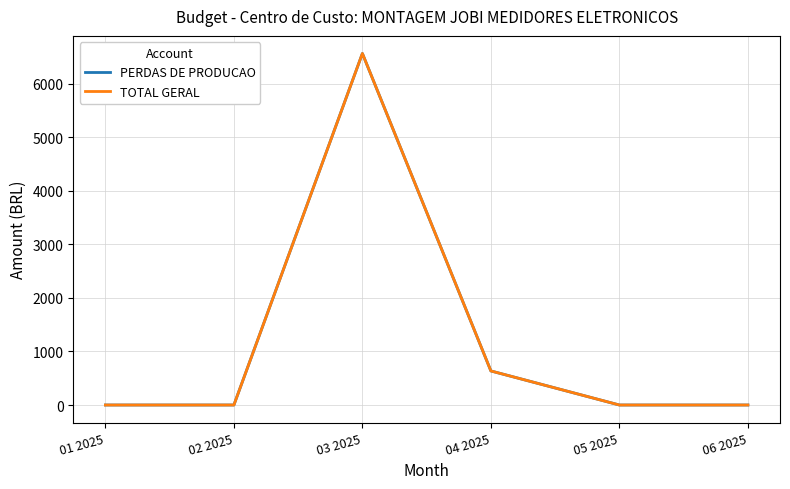

What is the difference between the PERDAS DE PRODUCAO values at 04 2025 and 05 2025?

636.3